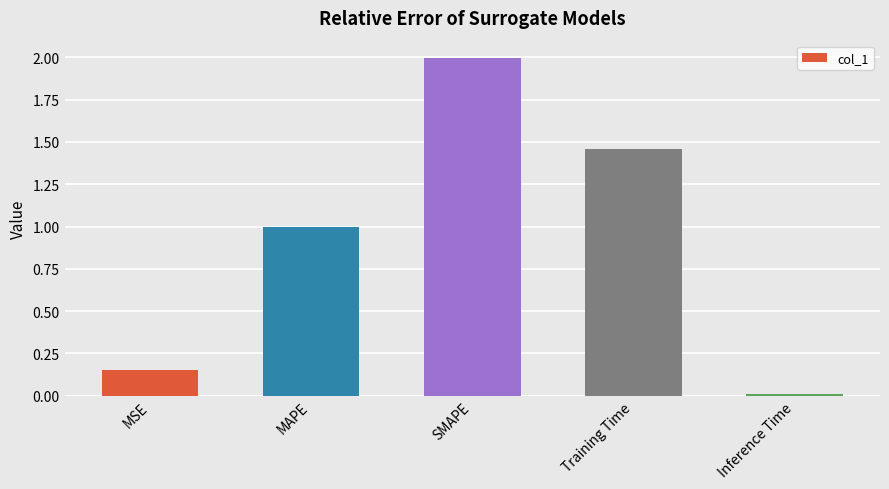

Which label corresponds to the largest value in the chart?

SMAPE